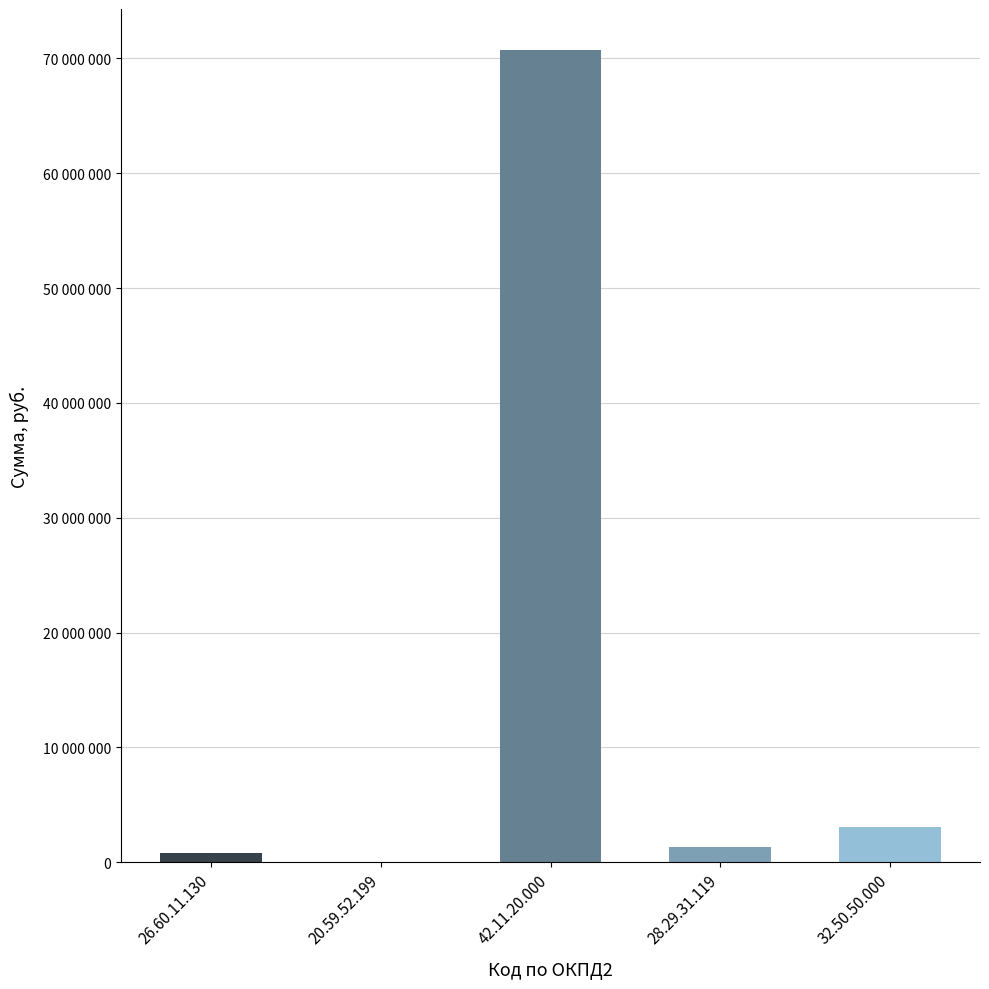

Reading left to right, transcribe all the data shown in this chart.

26.60.11.130=812500	20.59.52.199=55745	42.11.20.000=70761123	28.29.31.119=1308536	32.50.50.000=3105000